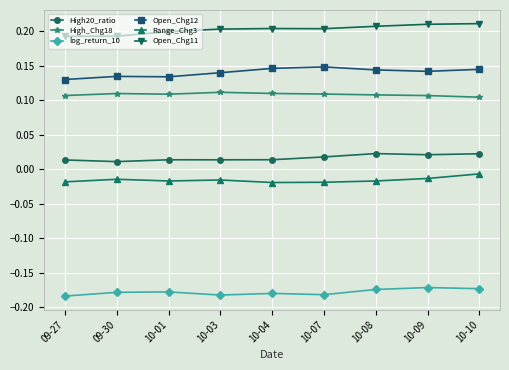

How many series are shown in this chart?

6